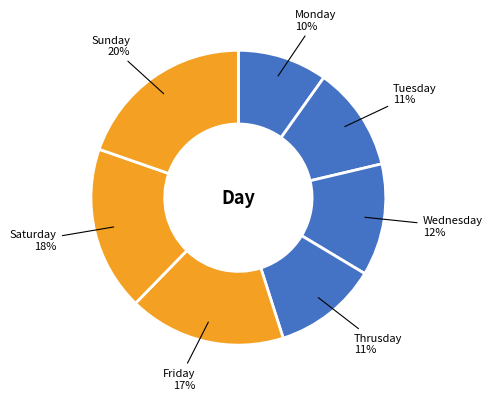

How many slices are in this pie chart?

7